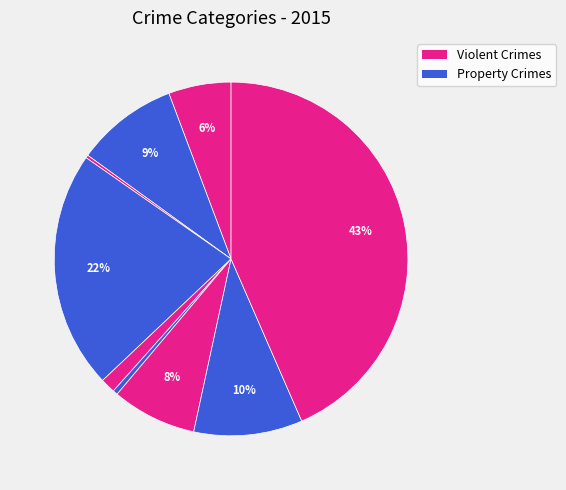

Is there any slice that represents more than half of the pie?

No